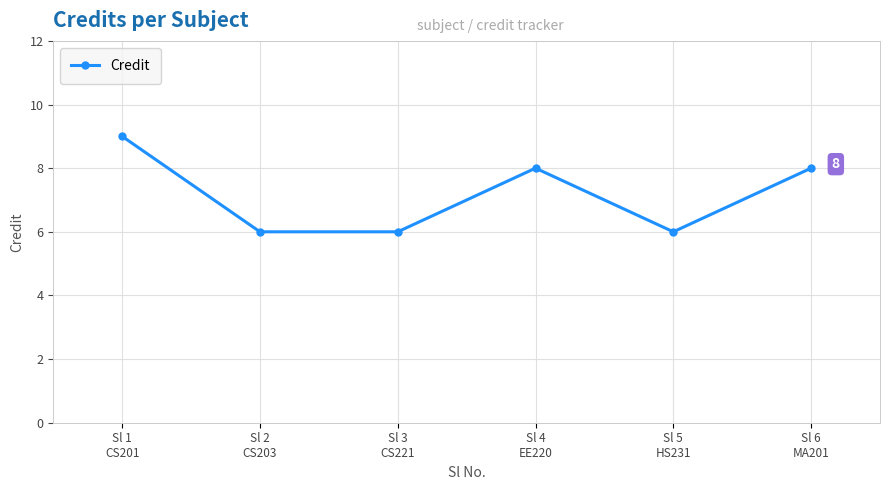

What is the label of the 6th point from the right?

Sl 1
CS201